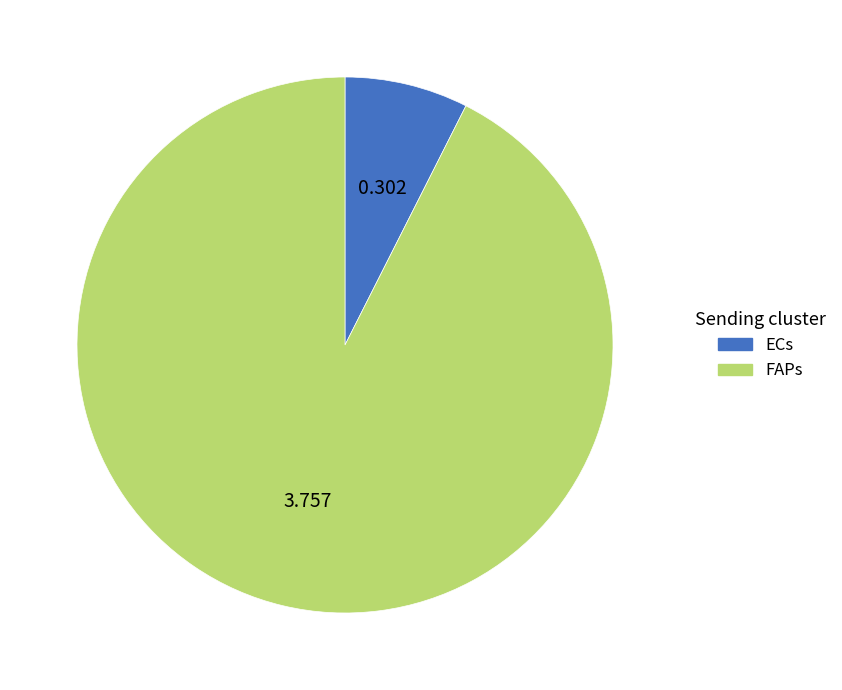

Rank the categories by value from highest to lowest.

FAPs, ECs